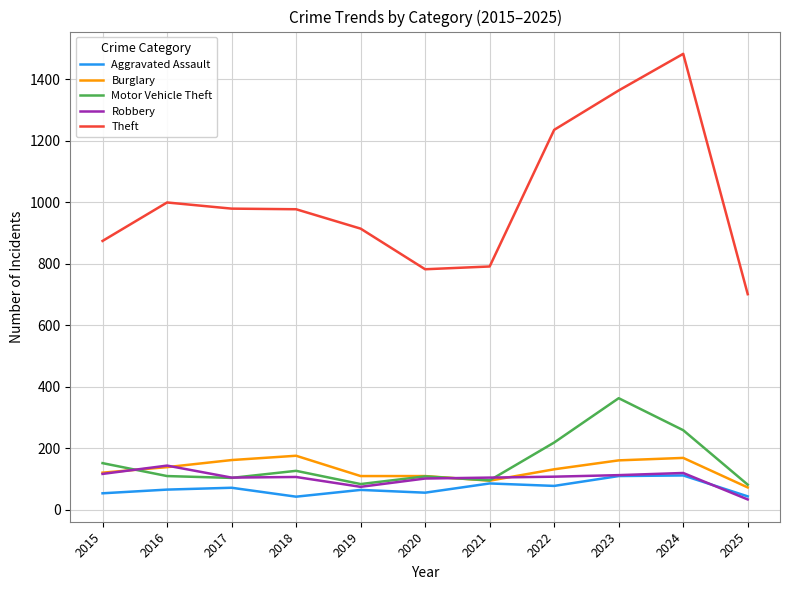

True or false: Theft has more than 0 points higher than both neighbors.

True